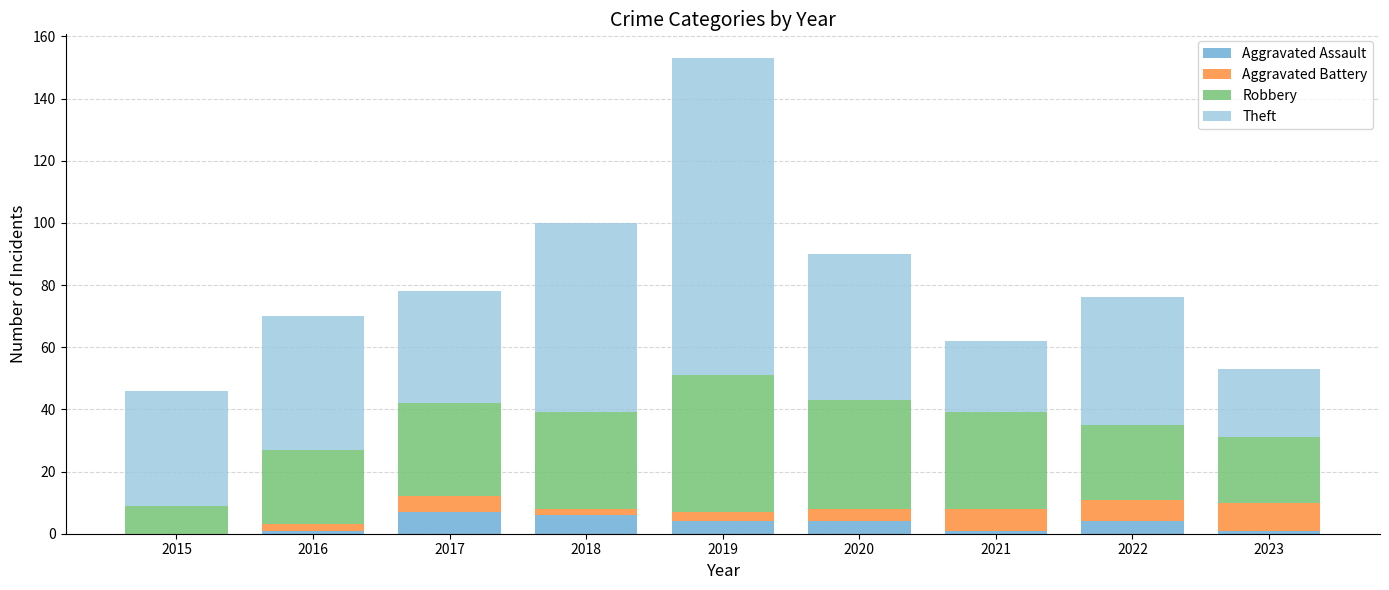

What is the sum of all Aggravated Assault values?

28